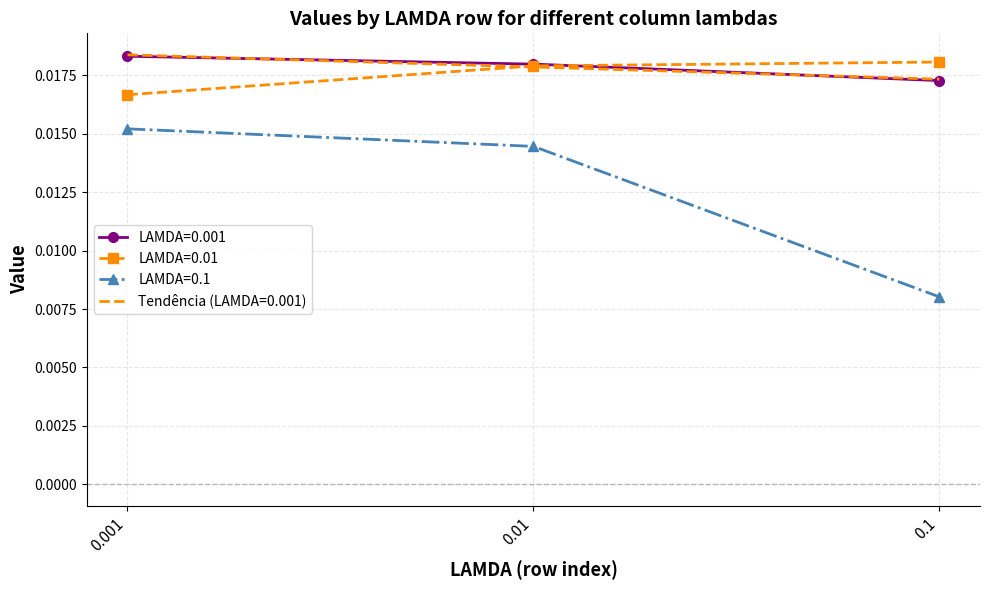

Which series changed the most between 0.01 and 0.1?

LAMDA=0.1